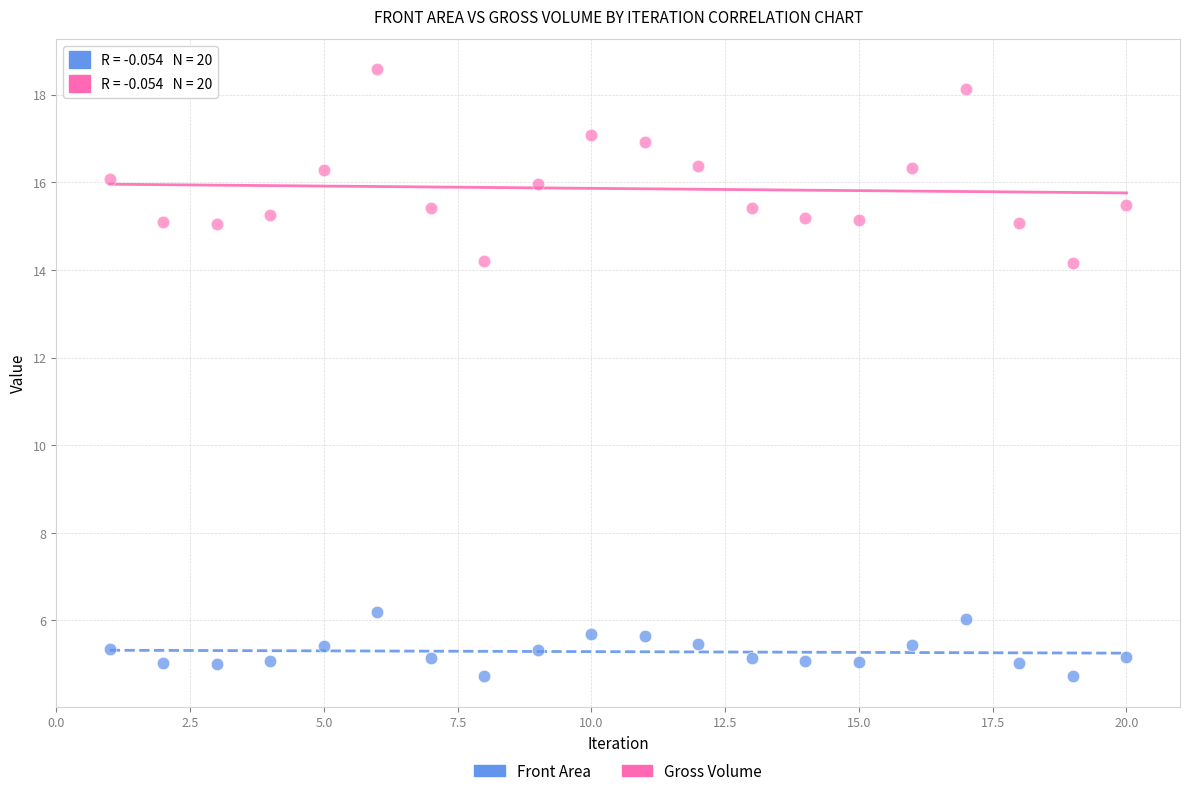

Across all data points, what is the range of X values (max minus min)?

19.0